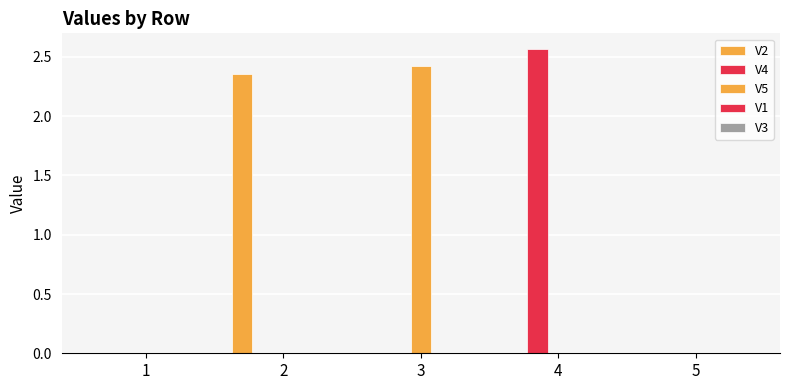

Is it true that V5 equals 0.0 at 2?

True